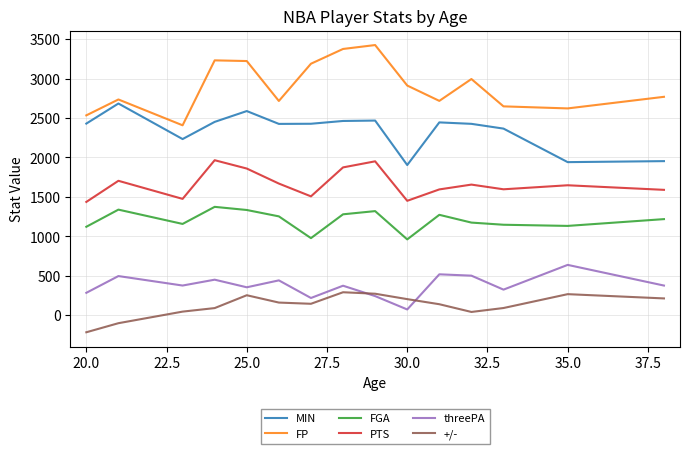

What is the lowest value of the FGA series?

962.0